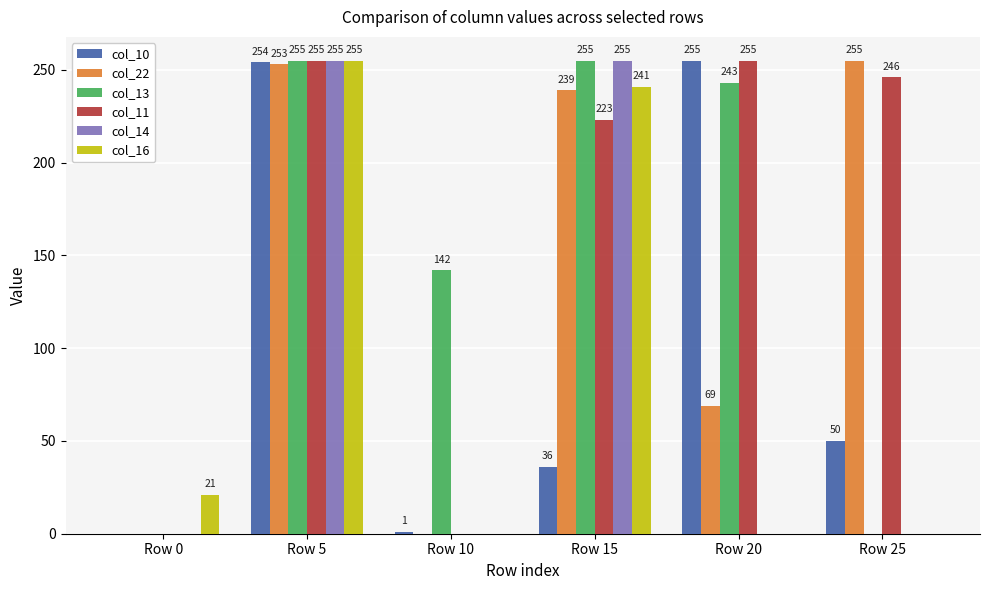

What are all the series names shown in the legend?

col_10, col_22, col_13, col_11, col_14, col_16